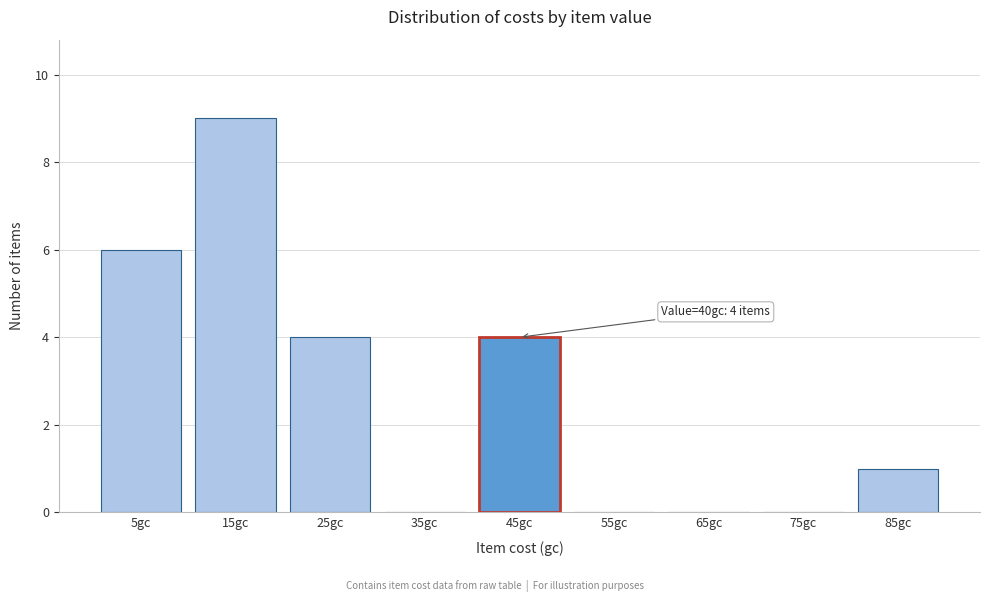

Over which range of the x-axis is the bar tallest?

10 to 20